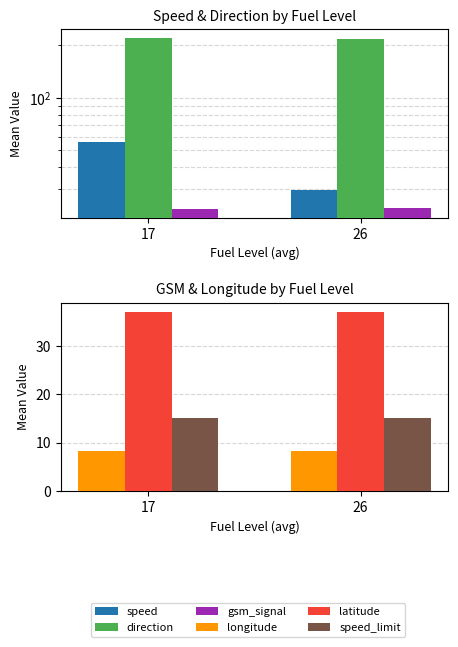

How many series are shown in this chart?

6